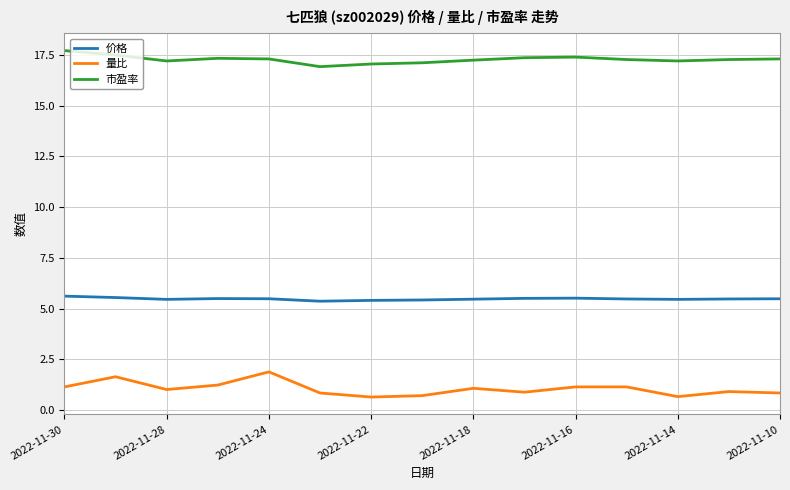

What are all the series names shown in the legend?

价格, 量比, 市盈率